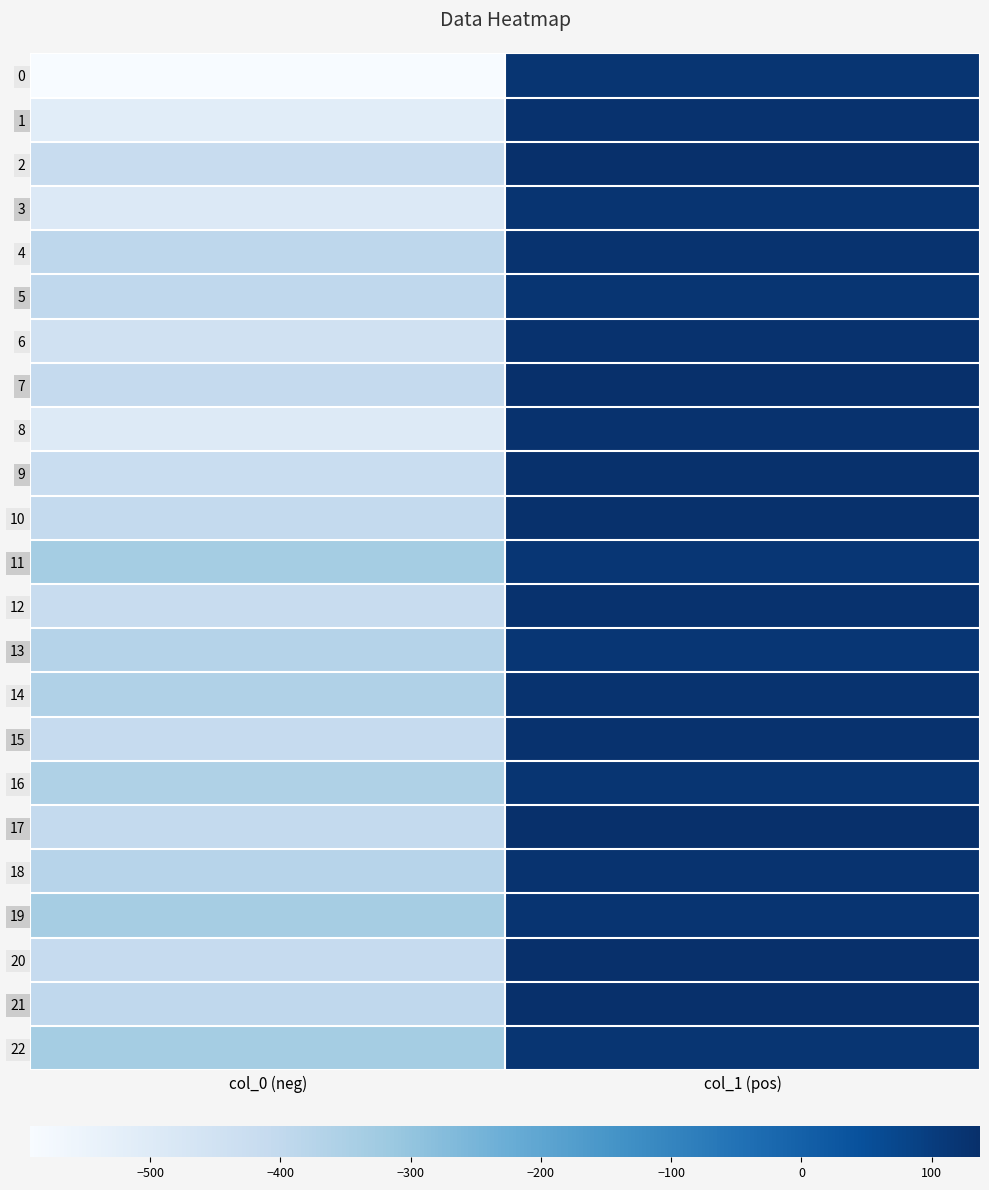

What is the total value across all series at col_1 (pos)?

2949.5